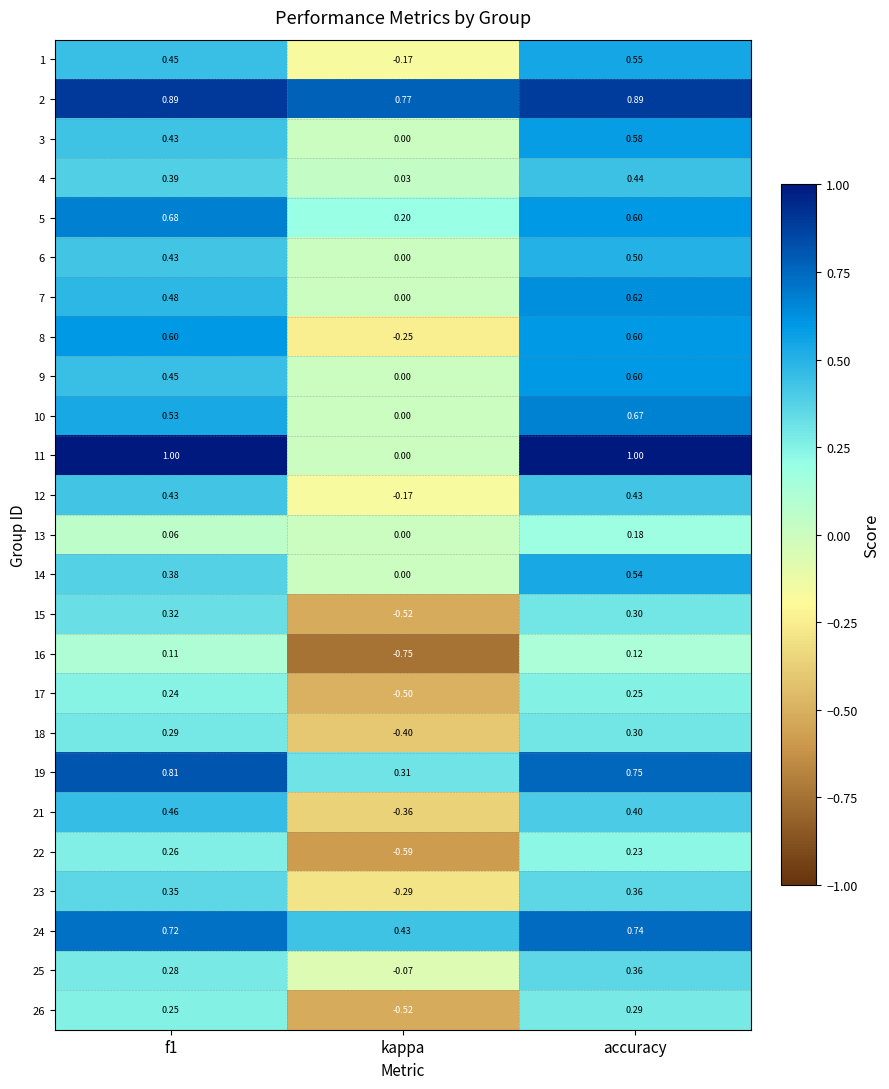

How many distinct data groups are displayed?

25